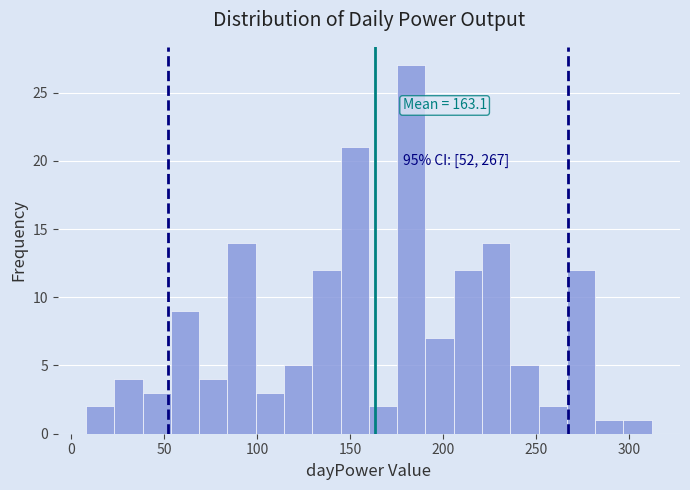

Read against the x-axis, roughly where is the centre of the tallest bar?

185